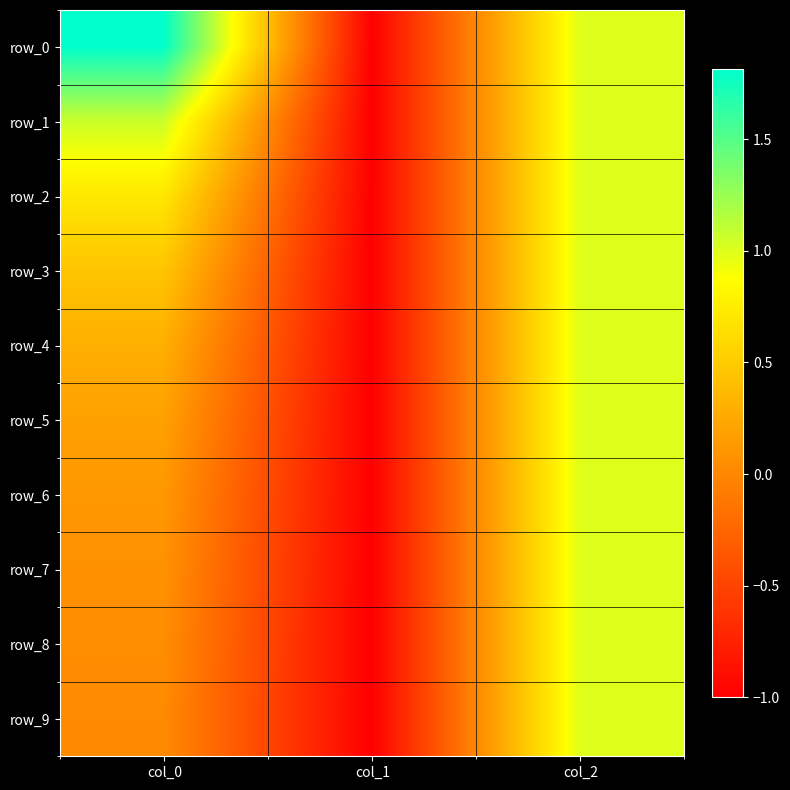

What is the total value across all series at col_2?

10.0